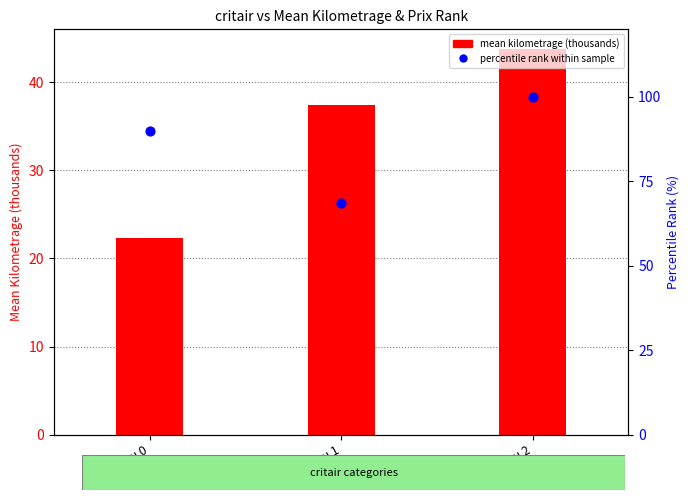

Which series contains the highest Y value?

percentile rank within sample